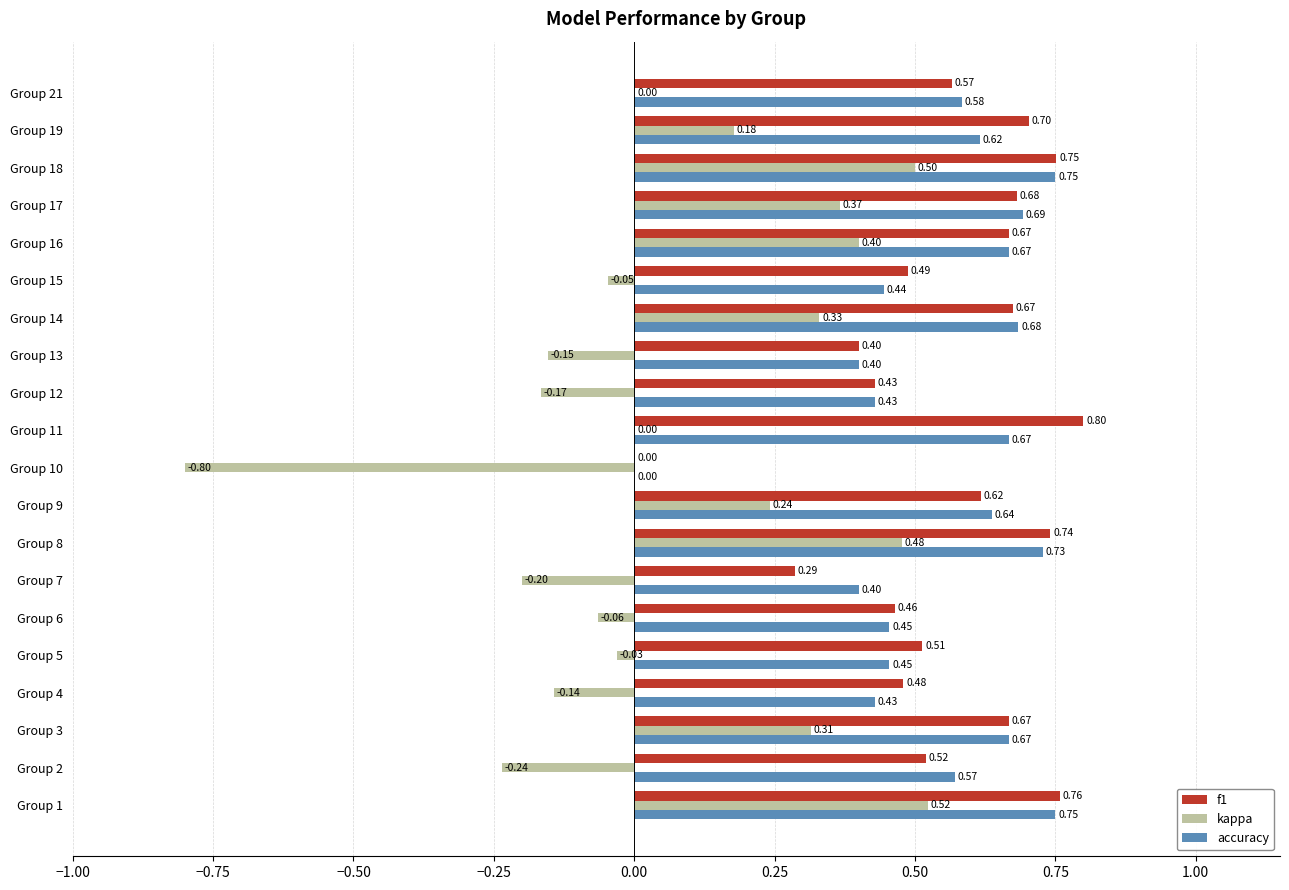

Which series has the largest total across all categories?

f1